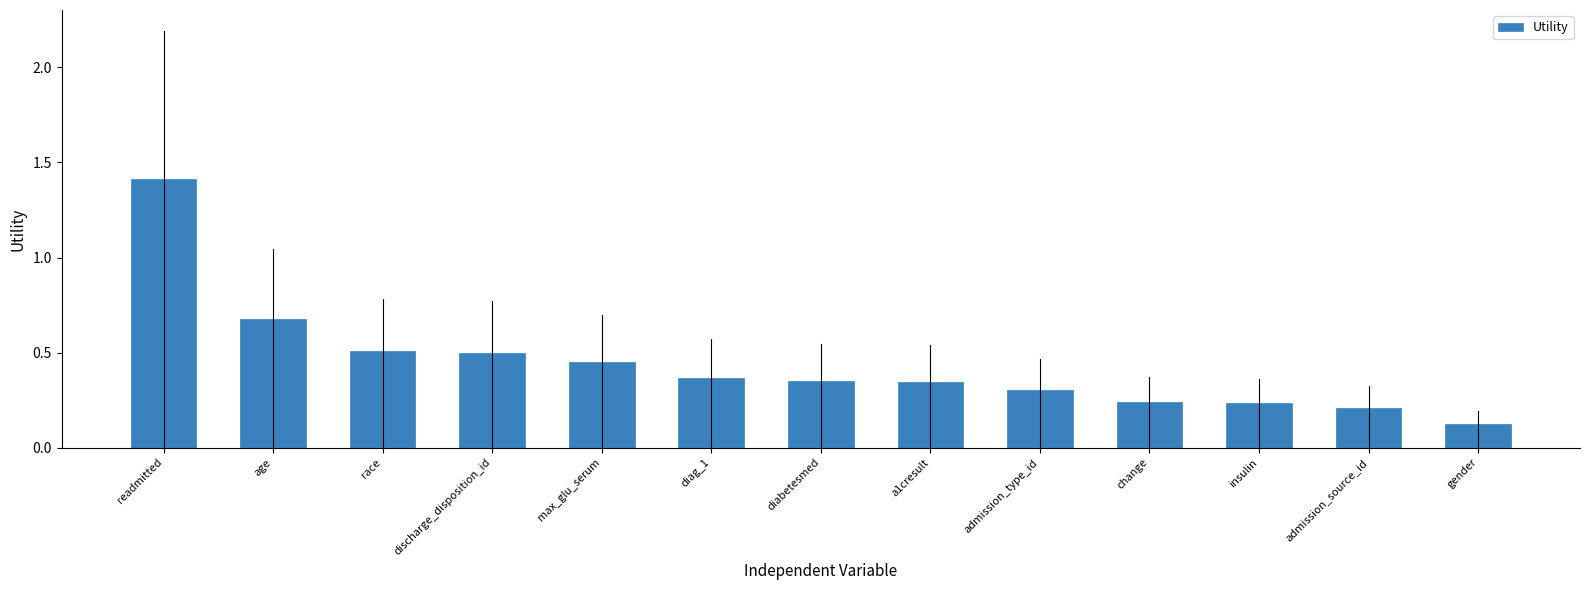

Which has a higher value, admission_source_id or max_glu_serum?

max_glu_serum